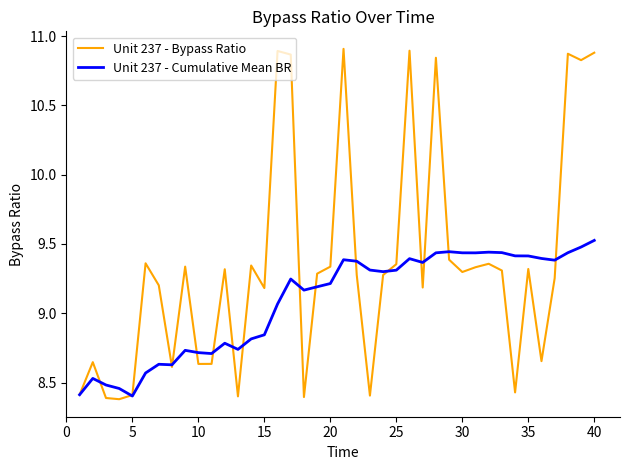

What are all the series names shown in the legend?

Unit 237 - Bypass Ratio, Unit 237 - Cumulative Mean BR